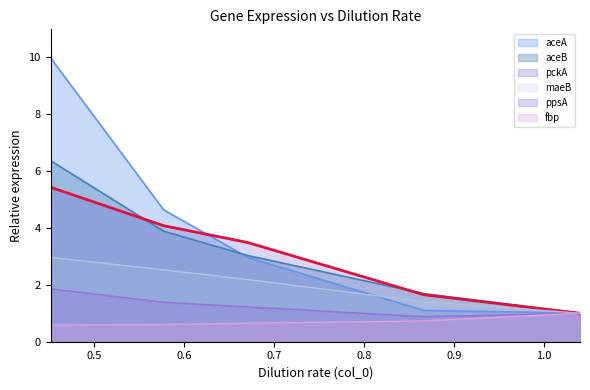

The maeB series shows 3.0 at 0.45205. True or false?

True